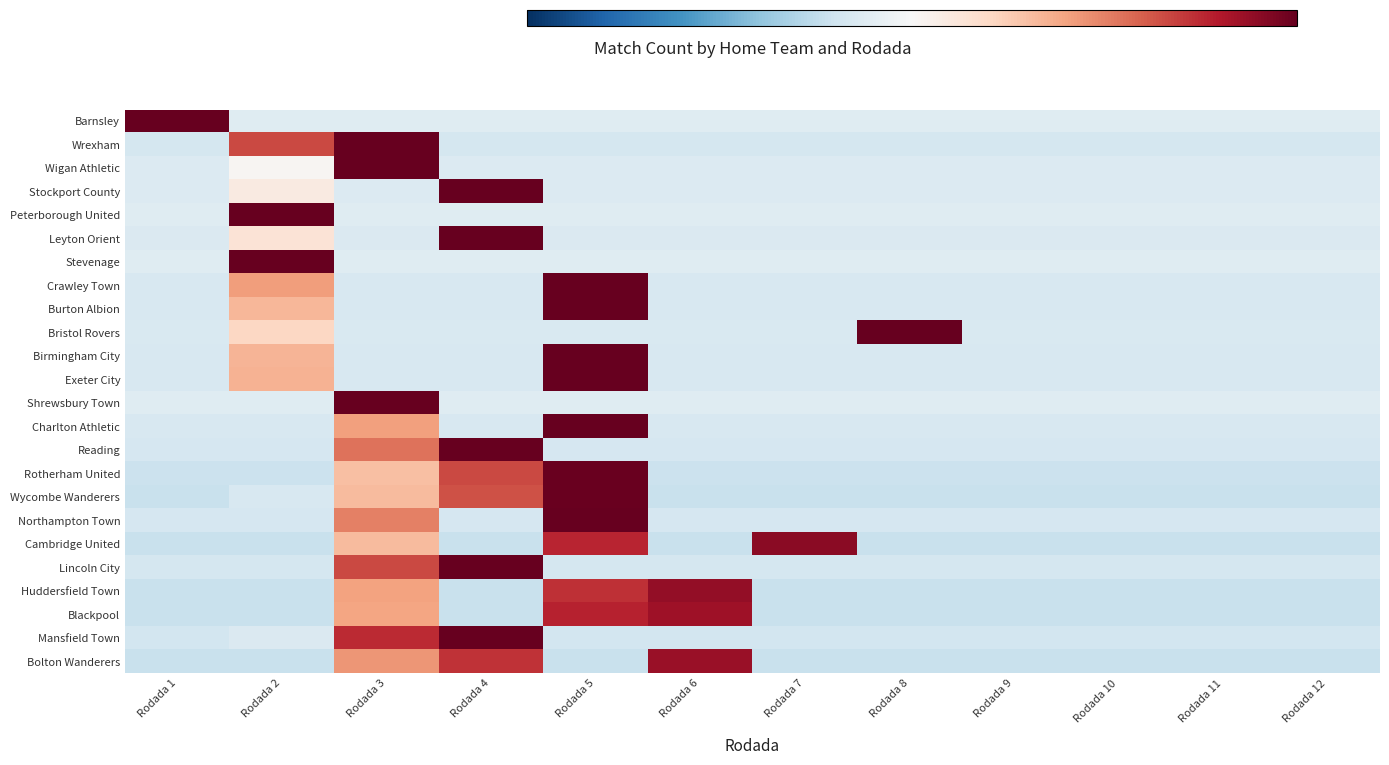

How many values in the Northampton Town series are below 0?

10